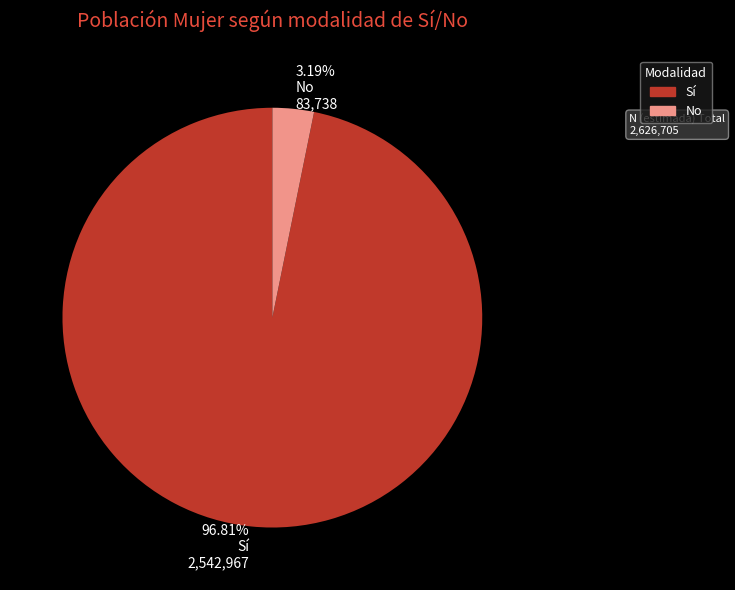

Do No and Sí together represent more than half of the pie?

Yes